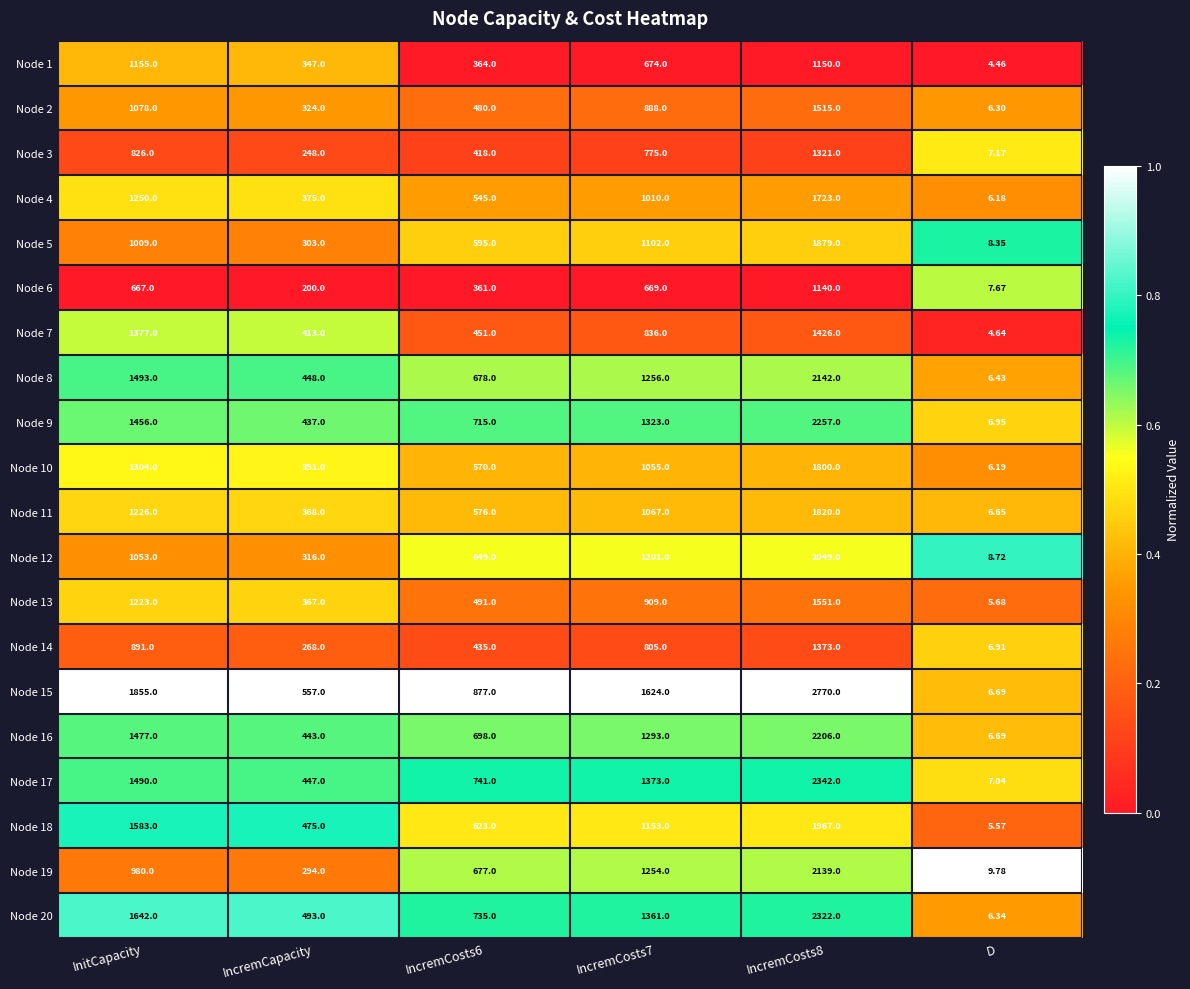

At which label does Node 3 first exceed 775?

InitCapacity